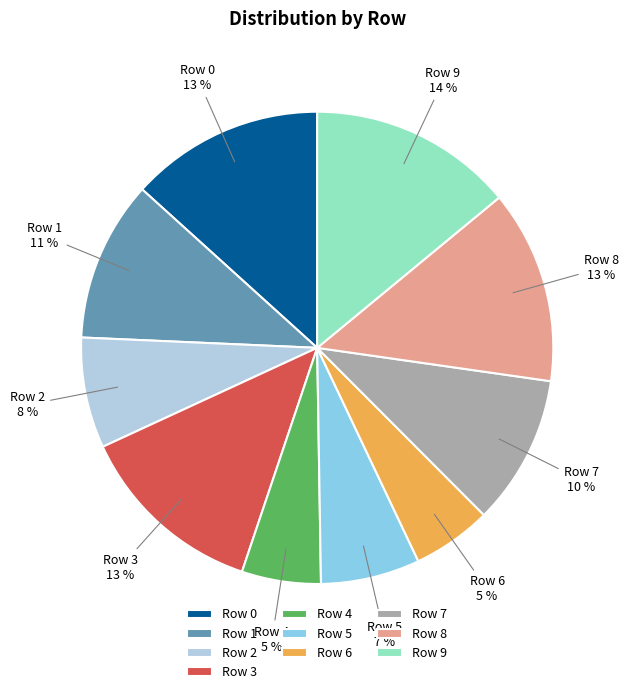

Which slice is the largest?

Row 9